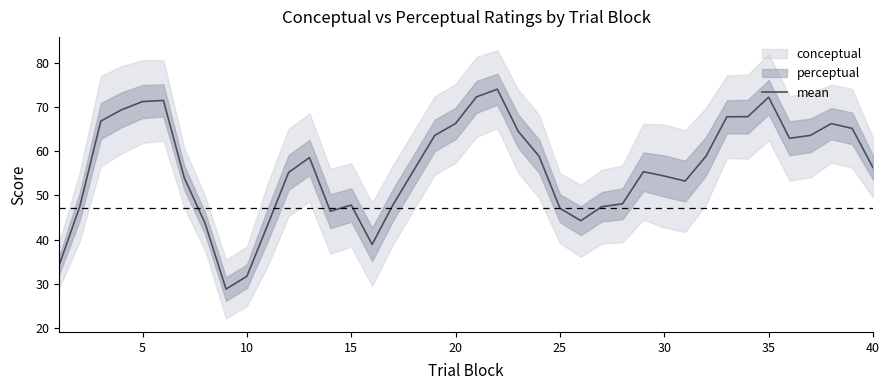

Count the number of values greater than 56.

20